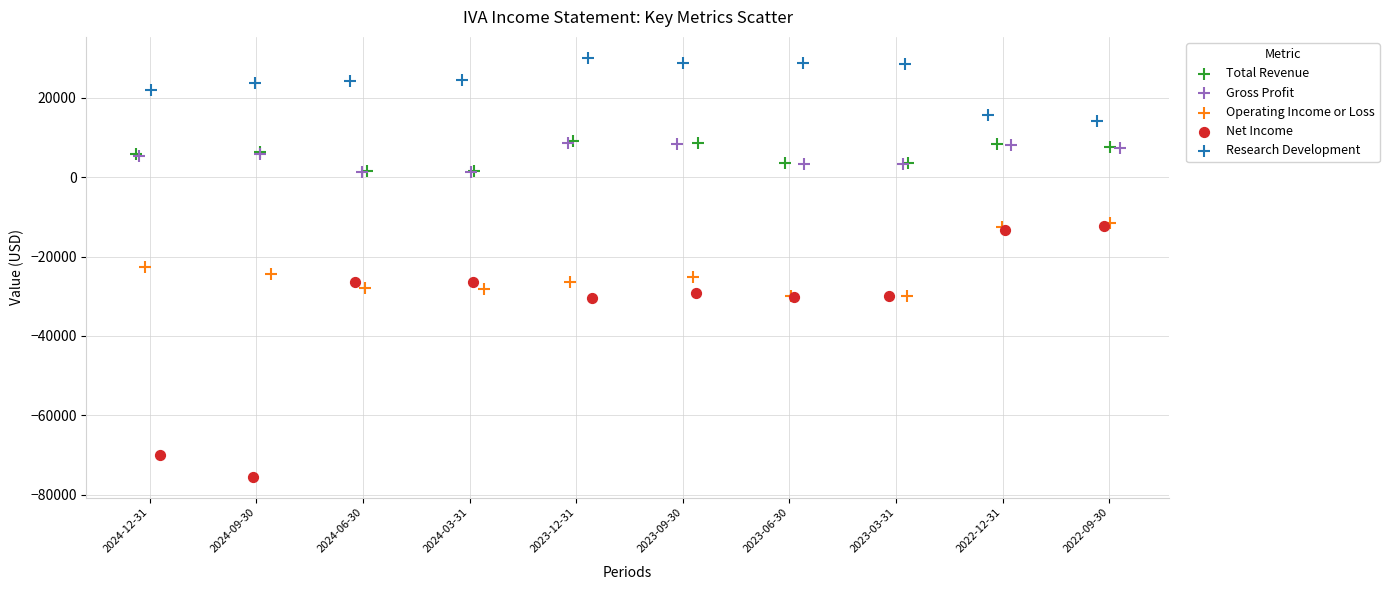

Which series reaches the maximum Y coordinate?

Research Development